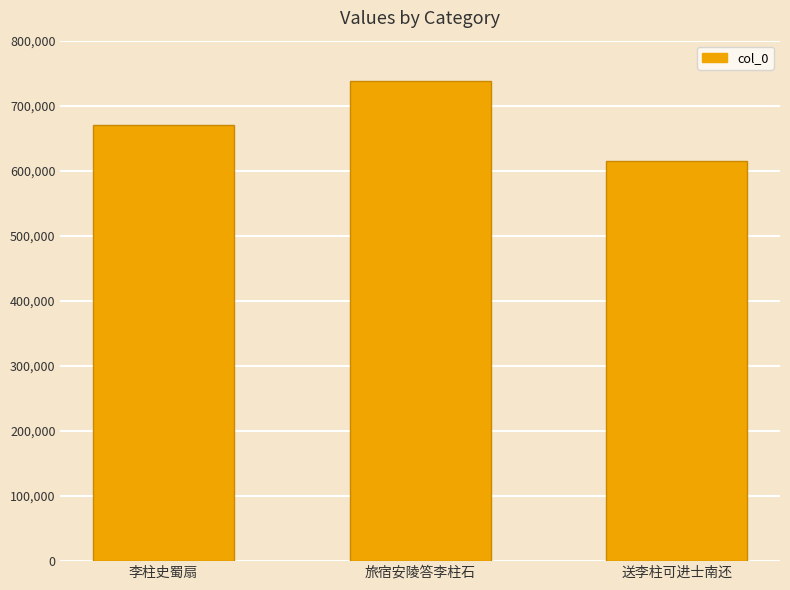

The value at 送李柱可进士南还 is 614693. True or false?

True